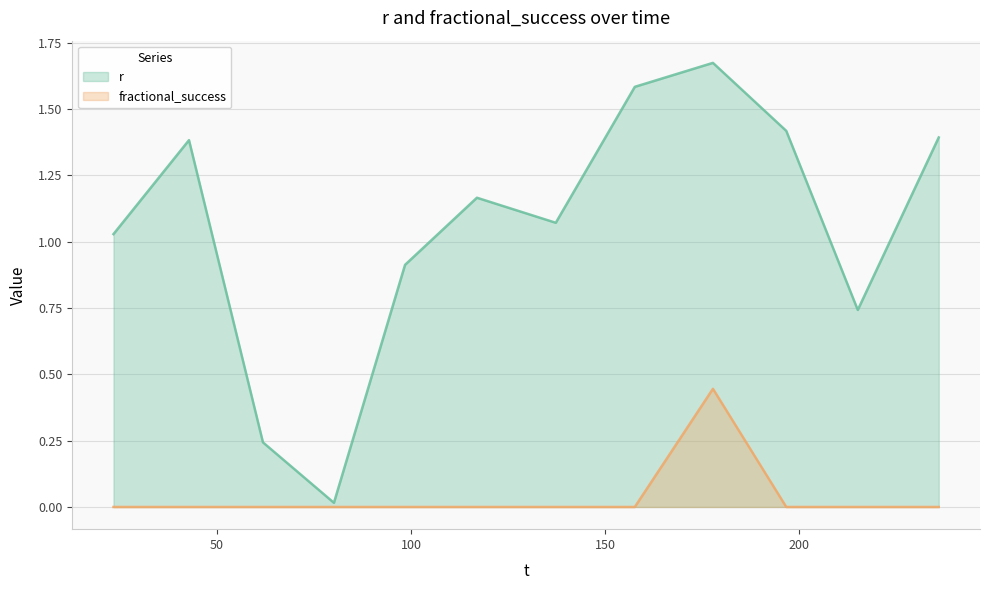

Reading left to right, list all the values displayed in this chart.

r: 23.290905=1.0	42.750989=1.4	61.81509=0.2	80.102231=0.0	98.428363=0.9	116.951016=1.2	137.274592=1.1	157.640635=1.6	177.774687=1.7	196.668796=1.4	215.10093=0.7	235.963945=1.4
fractional_success: 23.290905=0.0	42.750989=0.0	61.81509=0.0	80.102231=0.0	98.428363=0.0	116.951016=0.0	137.274592=0.0	157.640635=0.0	177.774687=0.4	196.668796=0.0	215.10093=0.0	235.963945=0.0